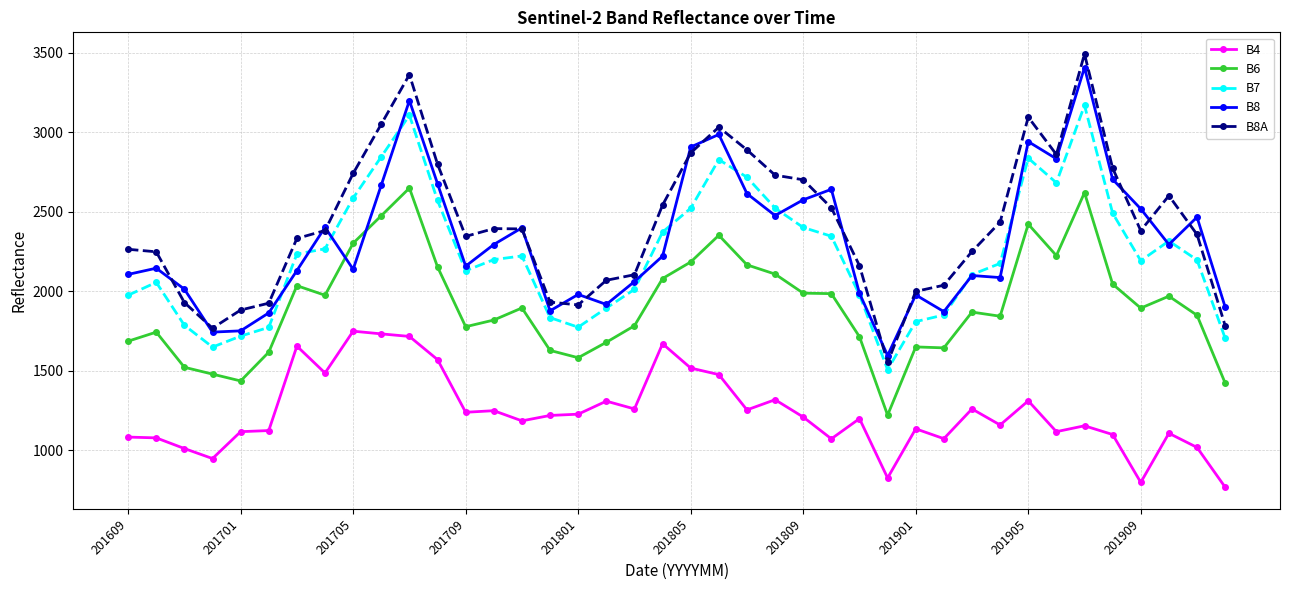

What is the highest value of the B8A series?

3493